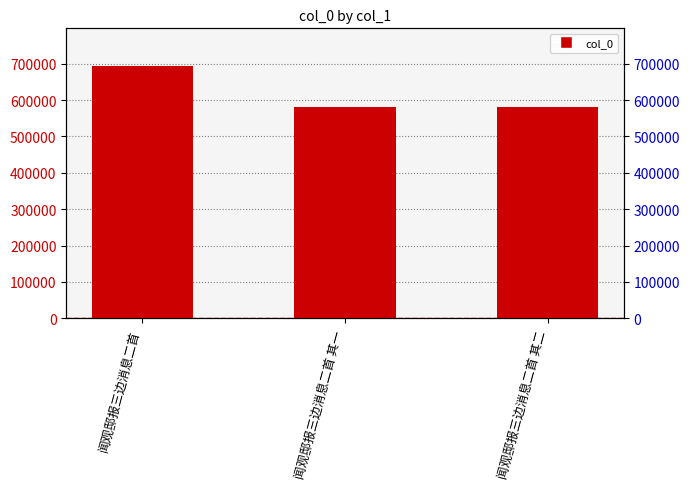

What is the label of the 3rd bar from the right?

闻观邸报三边消息二首